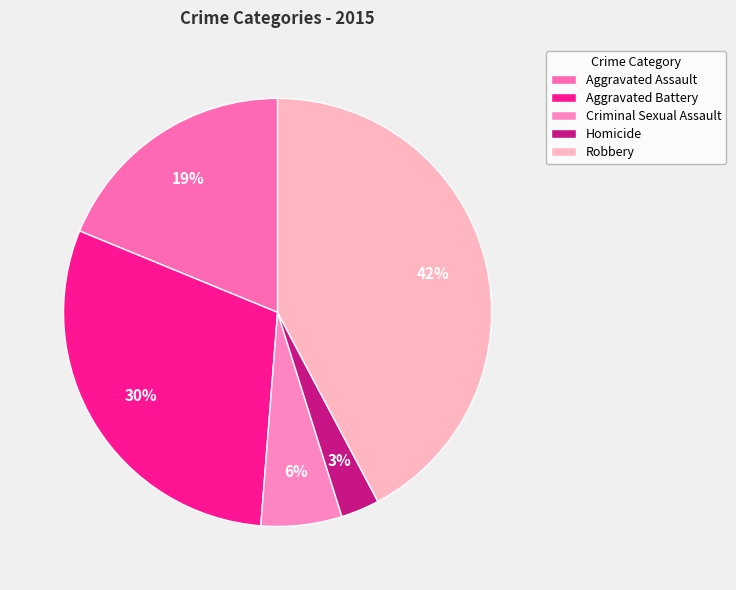

True or false: Aggravated Assault accounts for 12% of the total.

False